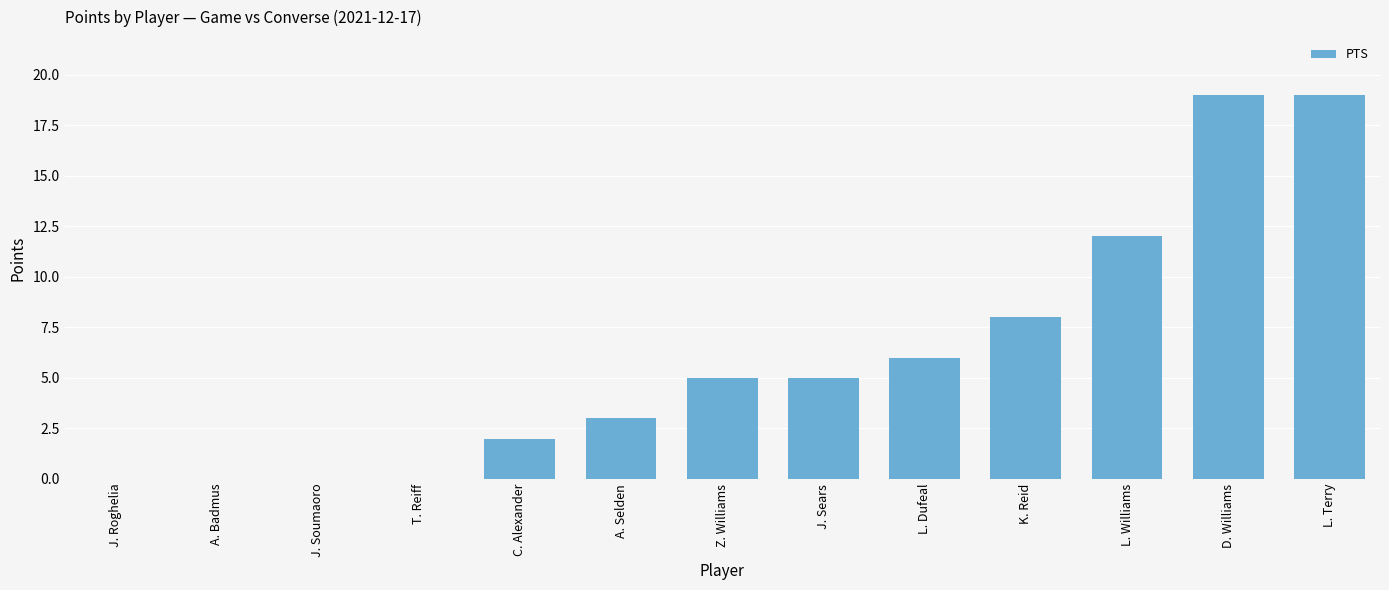

Is it true that the value at L. Terry is 11?

False